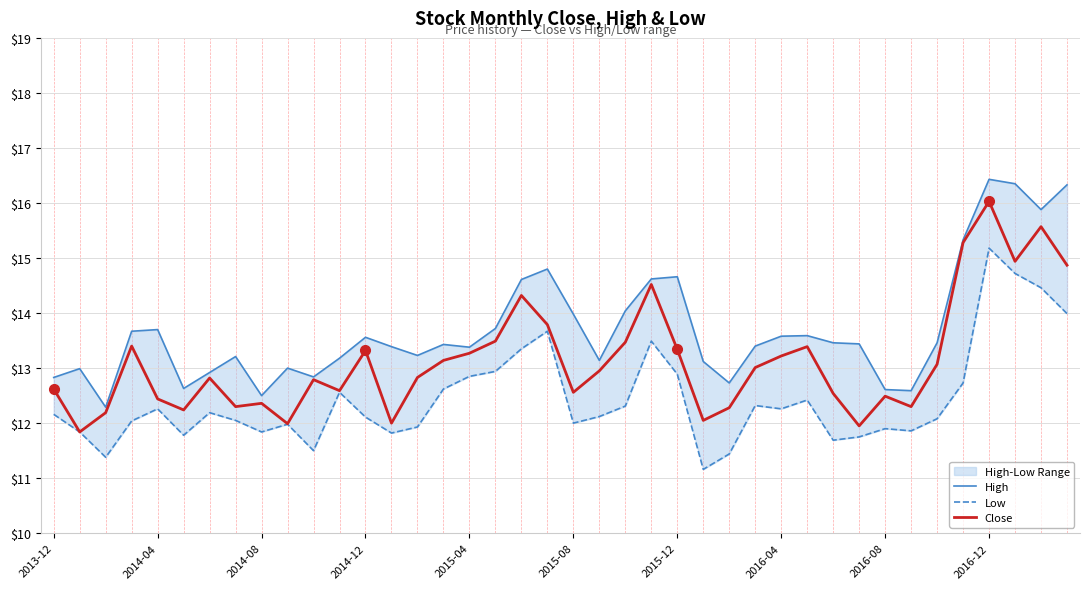

True or false: Low and Close intersect in this chart.

False